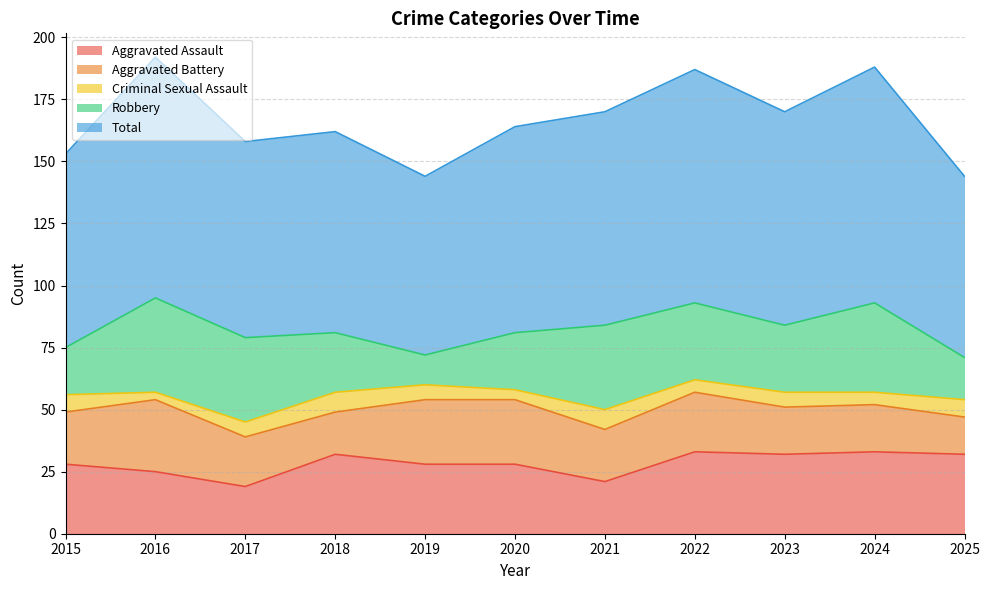

Which series ends up on top after the final intersection of Robbery and Aggravated Assault?

Aggravated Assault